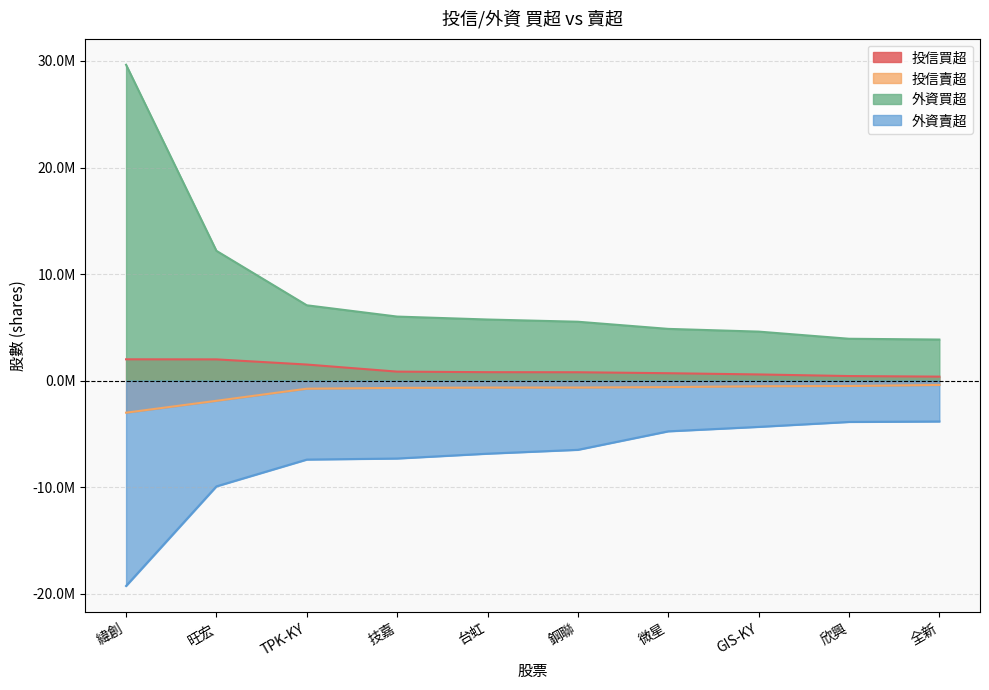

True or false: 投信買超 has a value of 702000 at 微星.

True